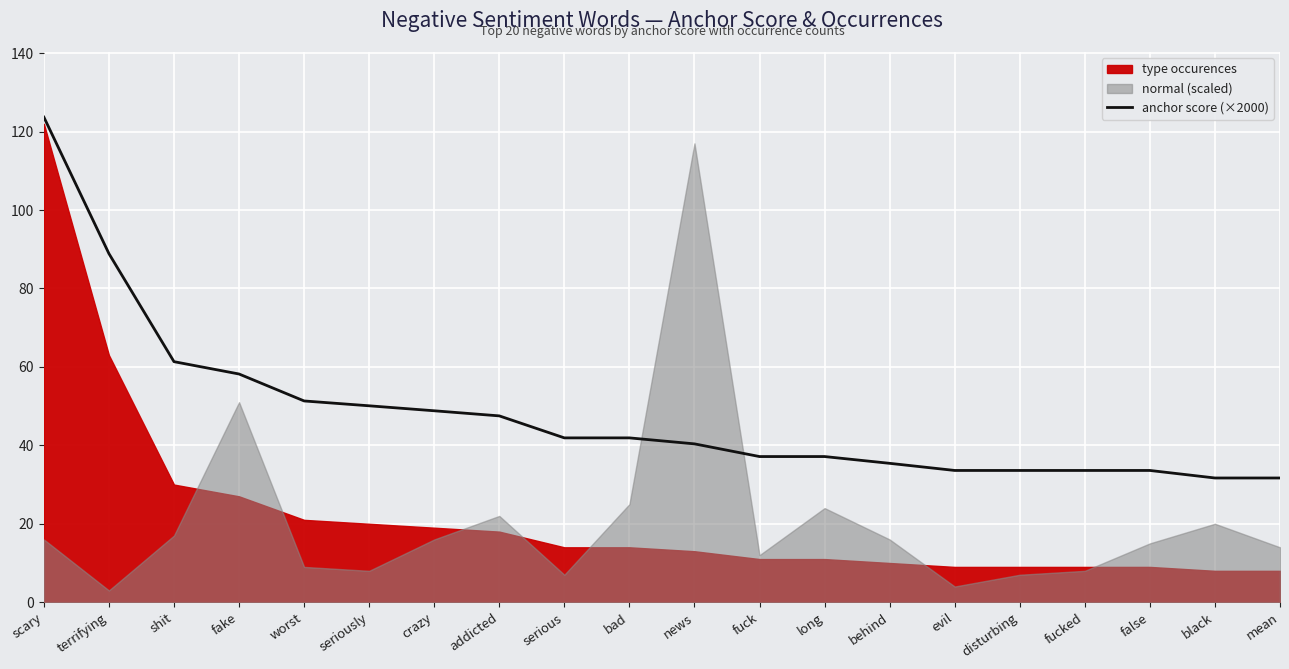

Where is anchor score (×2000) nearest to the value 77?

terrifying